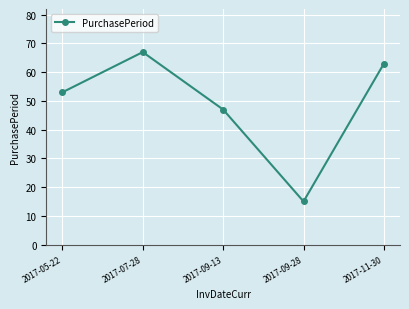

Reading right to left, transcribe all the data shown in this chart.

63	15	47	67	53